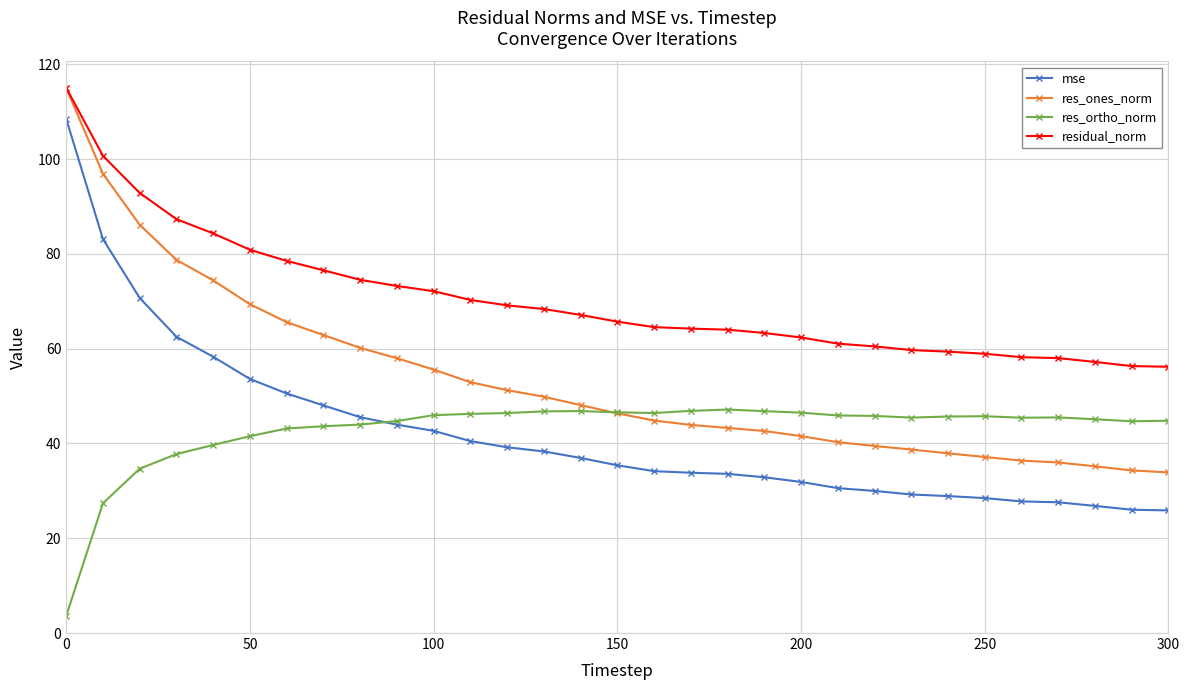

True or false: res_ones_norm and mse intersect in this chart.

False